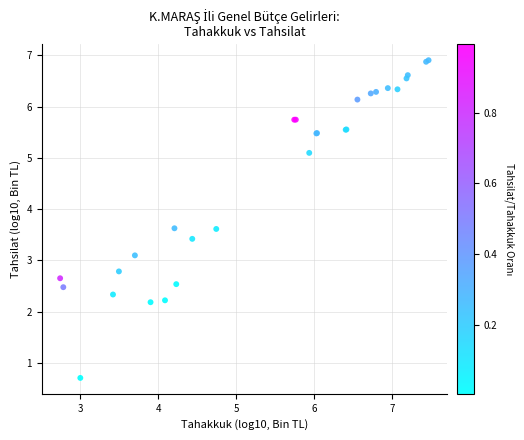

What Y value in the scatter plot is closest to 3?

3.1